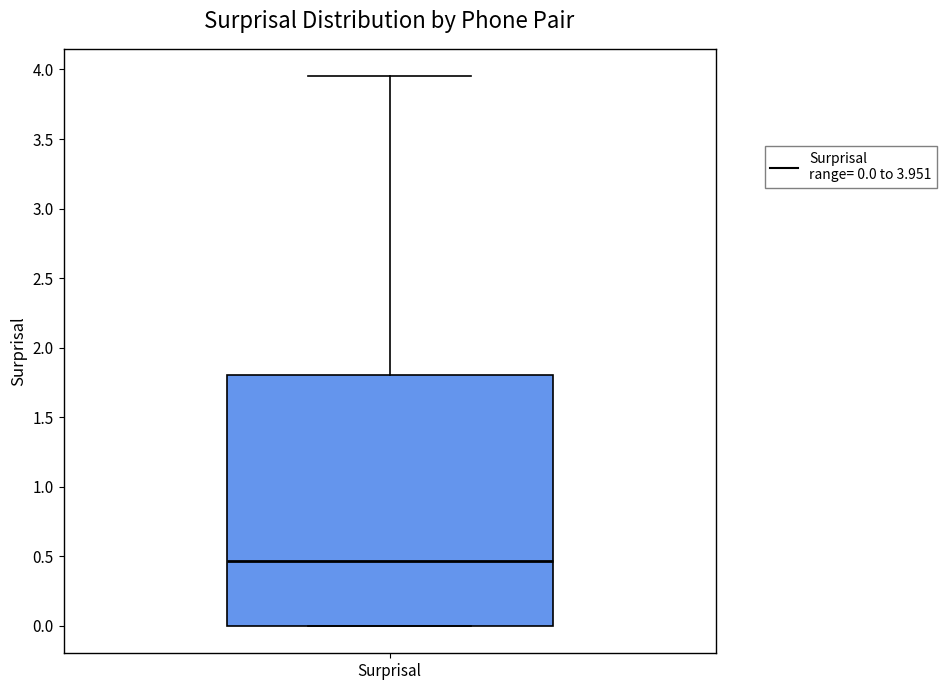

Where does the median line of the box for Surprisal sit on the y-axis? The values are not printed on the chart, so give them approximately, as read against the axis.

0.45